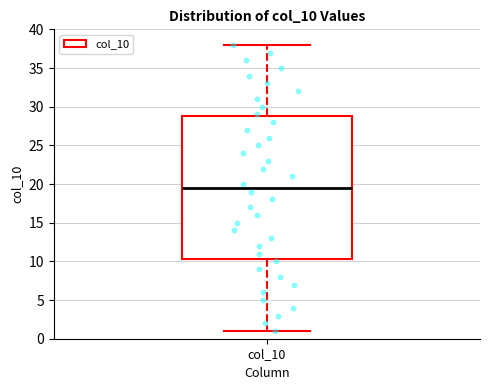

Where does the lower whisker of the box for col_10 end on the y-axis? The values are not printed on the chart, so give them approximately, as read against the axis.

1.0